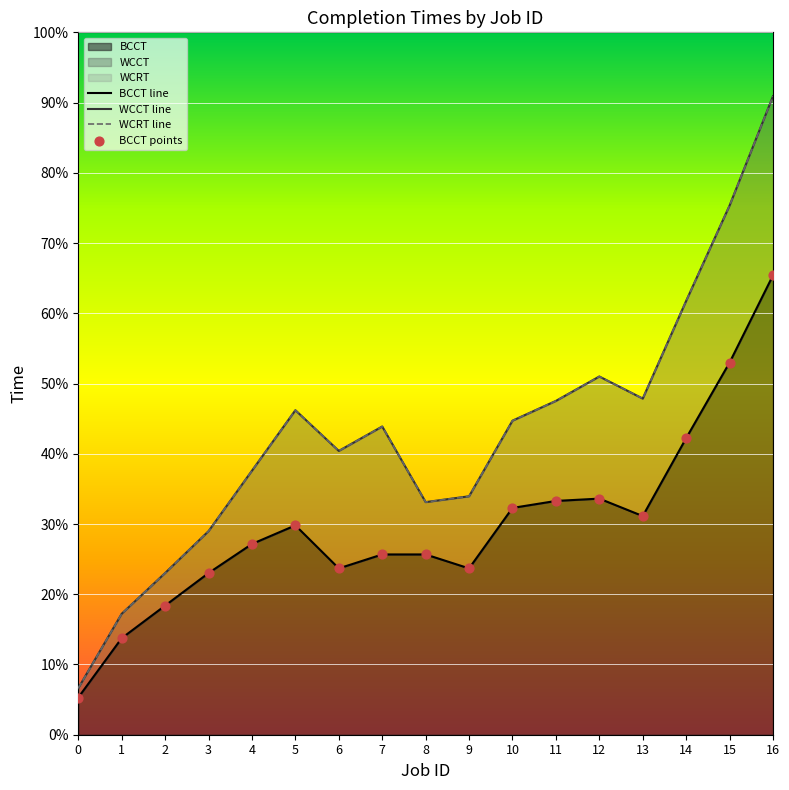

Which series has the widest spread of Y values?

WCCT line